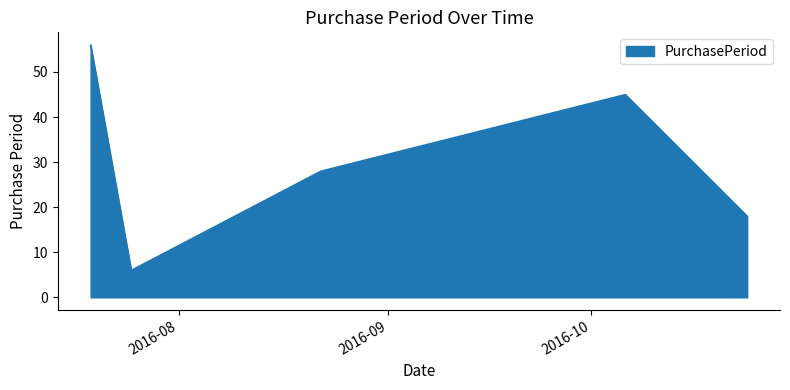

How many interior local valleys (lower than both neighbors) does the data have?

1